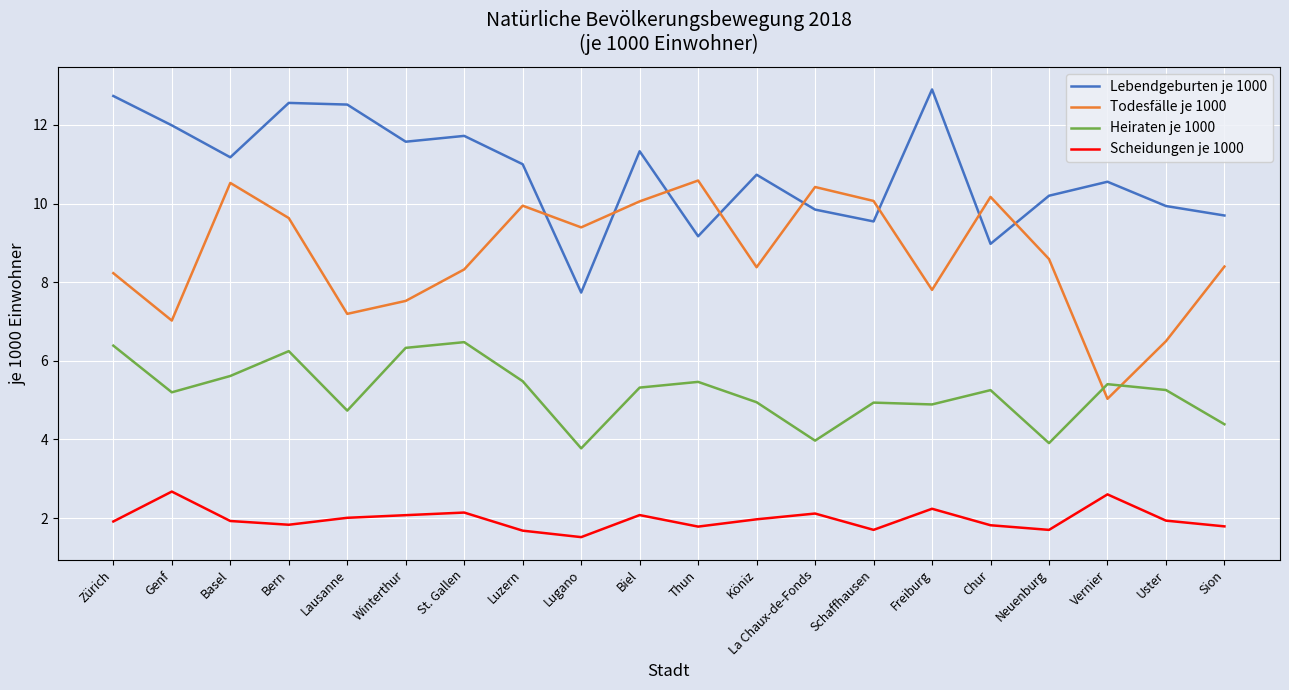

List the series in order of their peak value, highest first.

Lebendgeburten je 1000, Todesfälle je 1000, Heiraten je 1000, Scheidungen je 1000